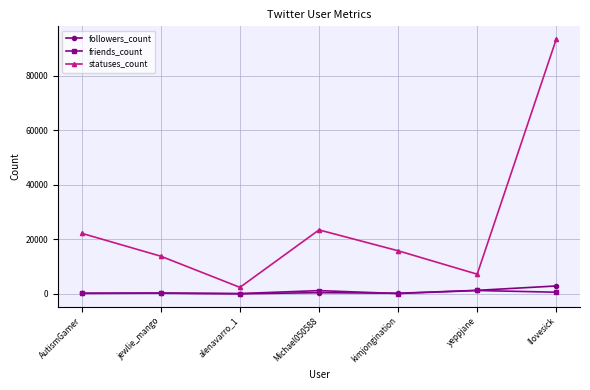

At which category is the sum across all series the highest?

lIovesick